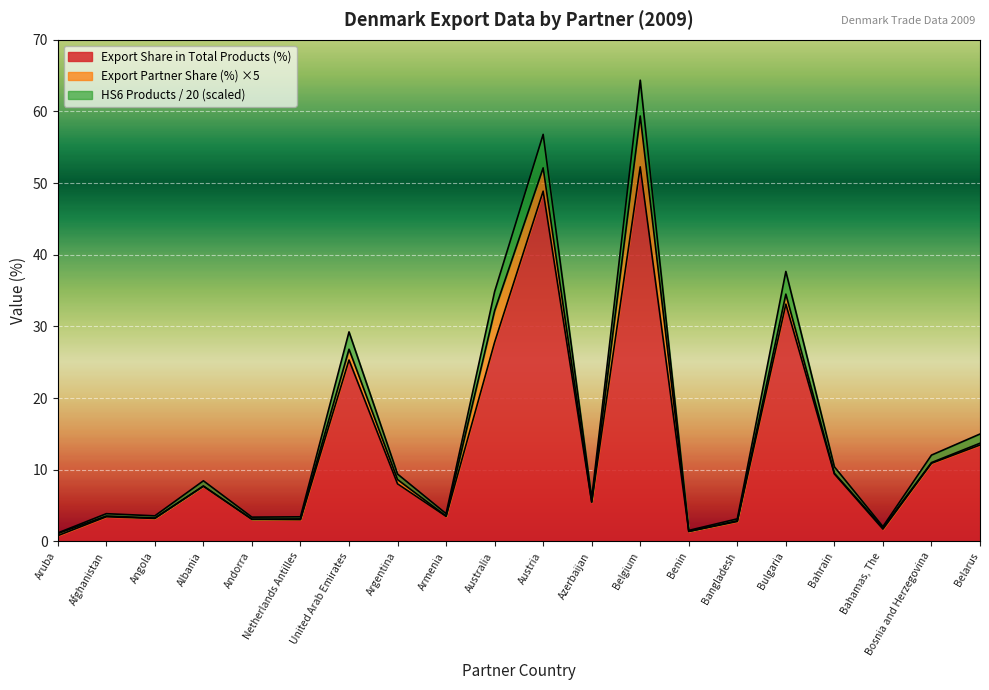

What is the smallest value displayed?

0.8